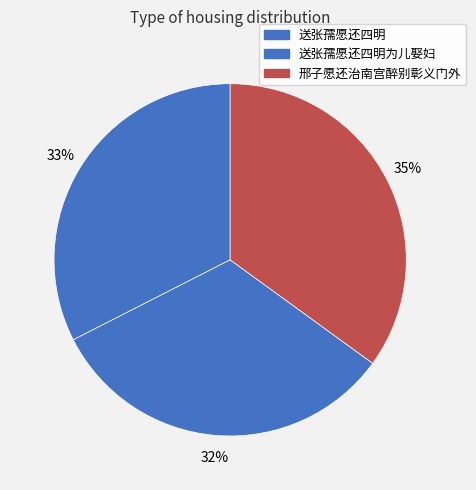

Count the number of slices in the pie.

3